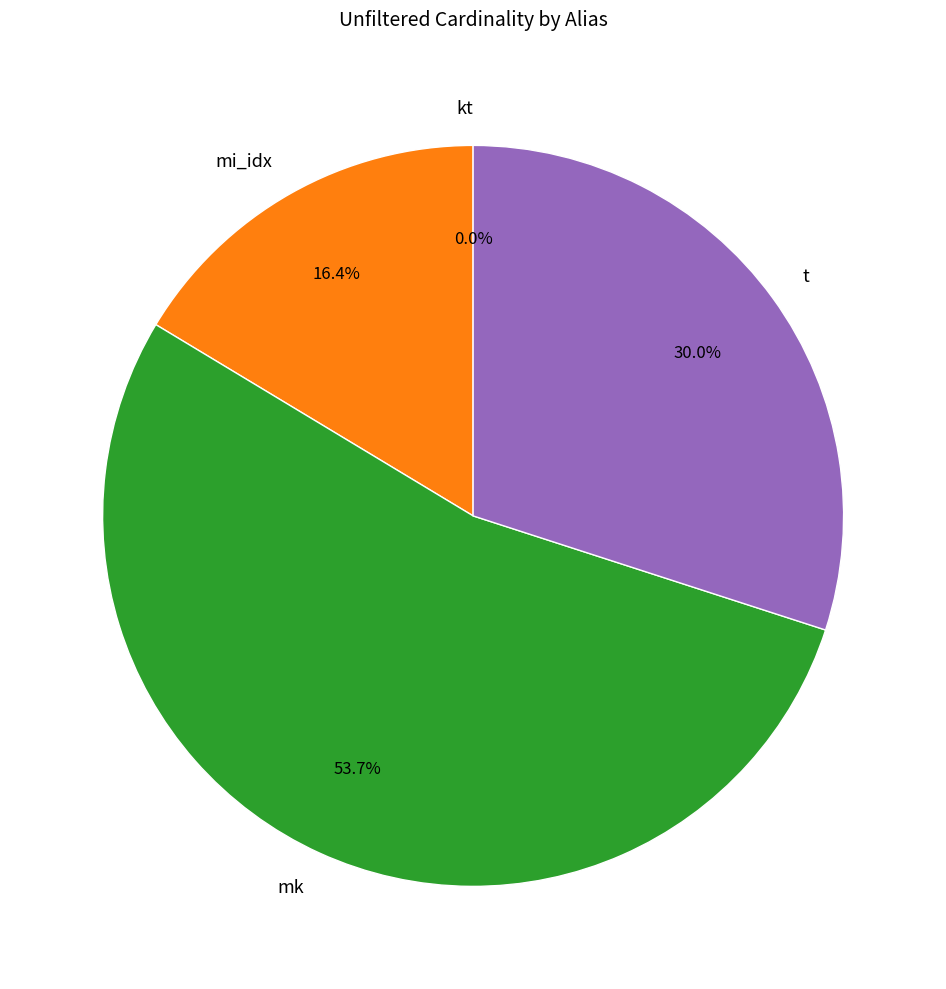

What percentage is the mk slice, to the nearest percent?

54%